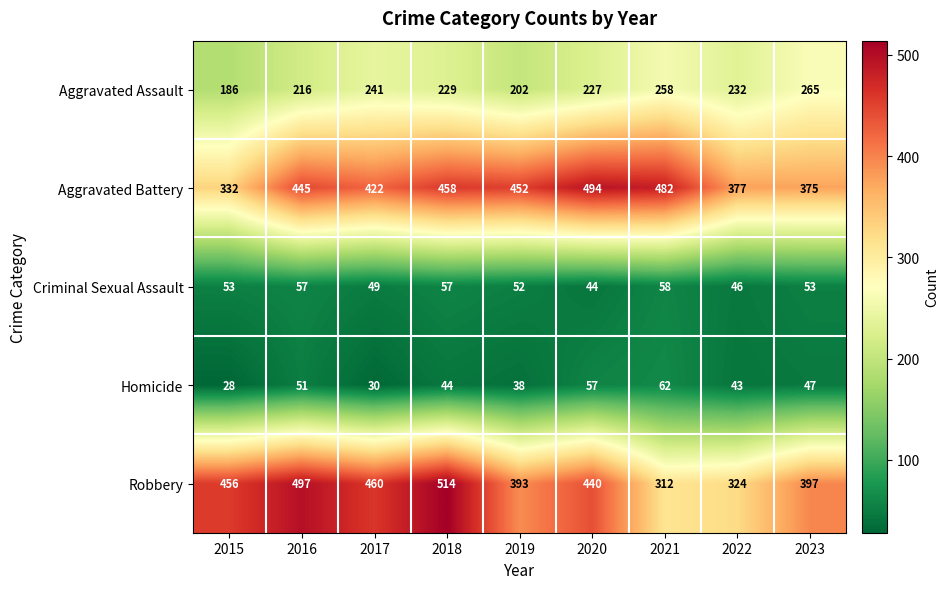

Between 2016 and 2019, which series saw the biggest shift?

Robbery